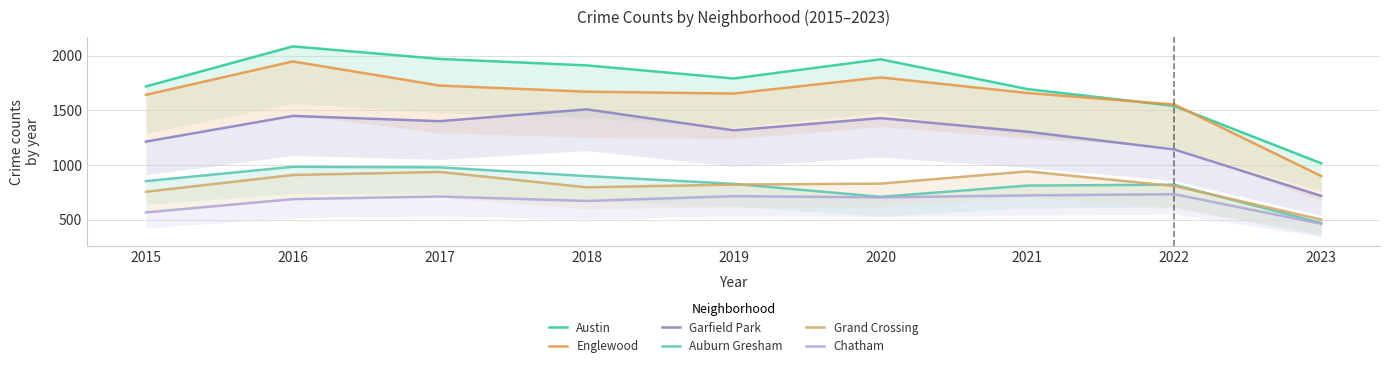

Where is Austin nearest to the value 1550?

2022